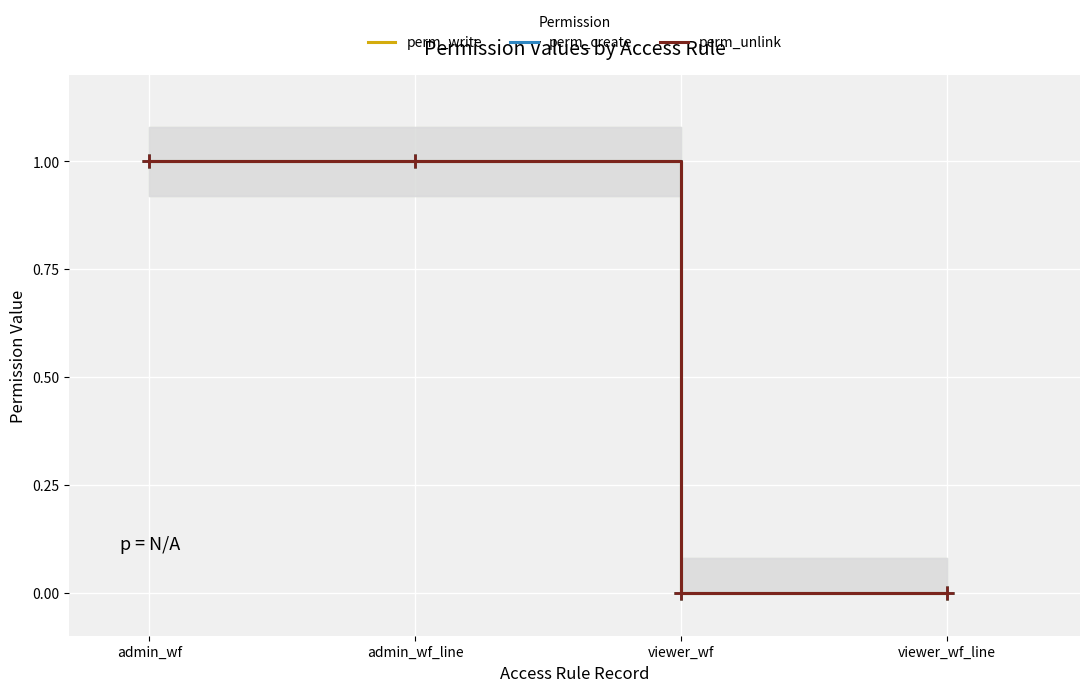

True or false: perm_create has more than 1 interior local peaks.

False